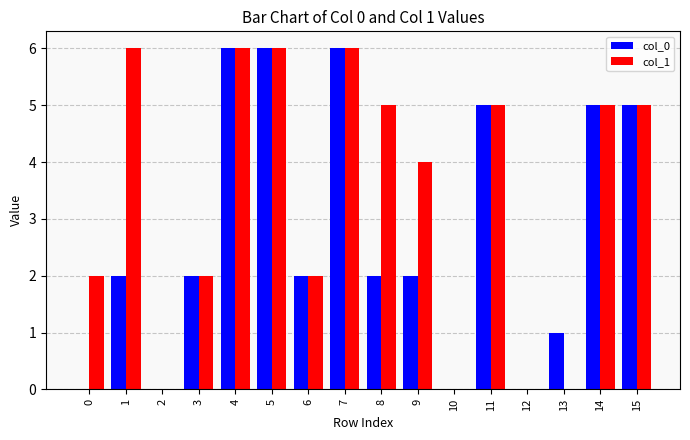

Is it true that col_0 equals 5 at 11?

True